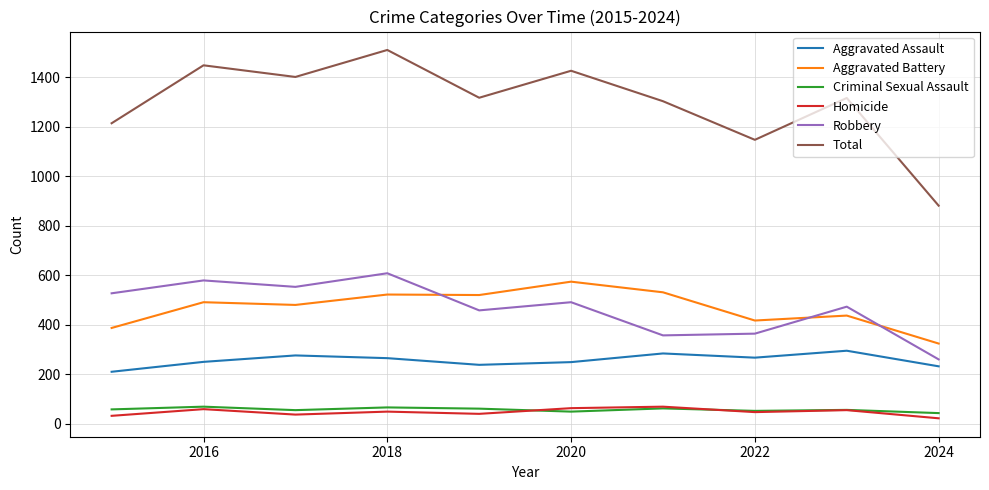

Does the chart have visible grid lines?

Yes